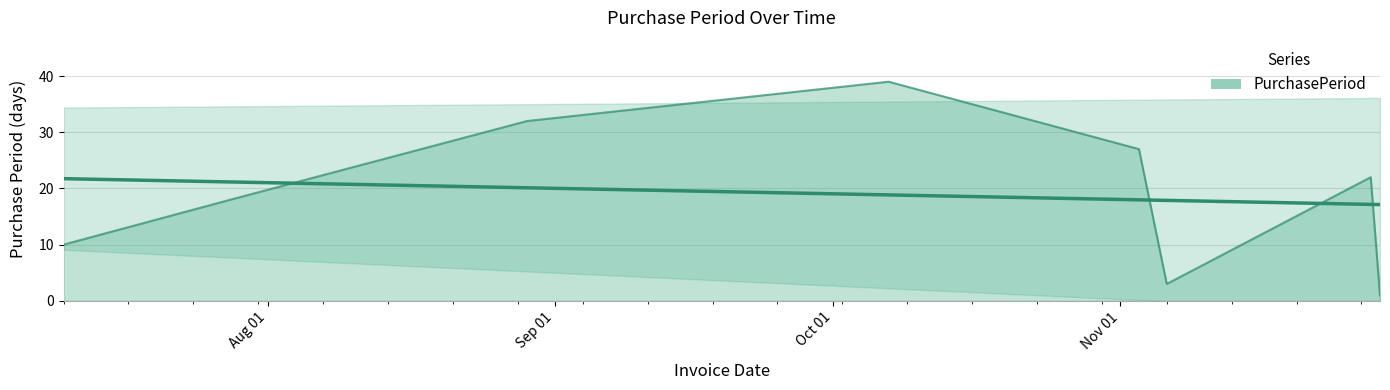

Which label corresponds to the largest value in the chart?

2017-10-07